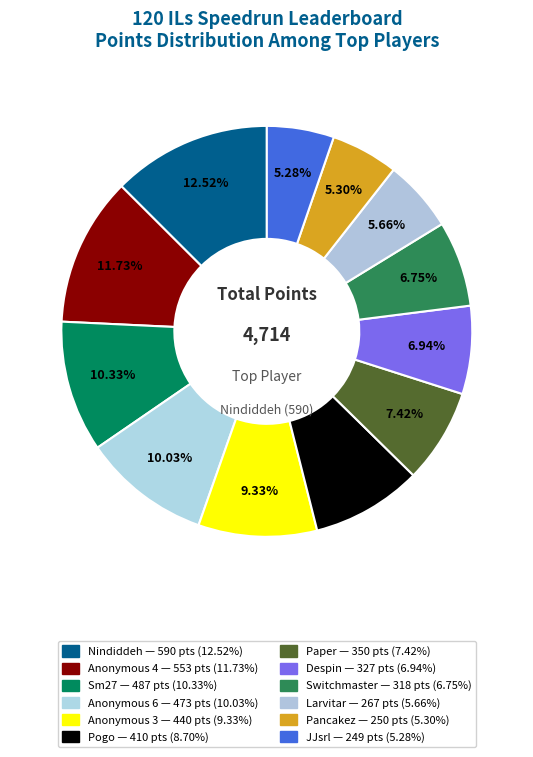

How many segments does this pie chart have?

12